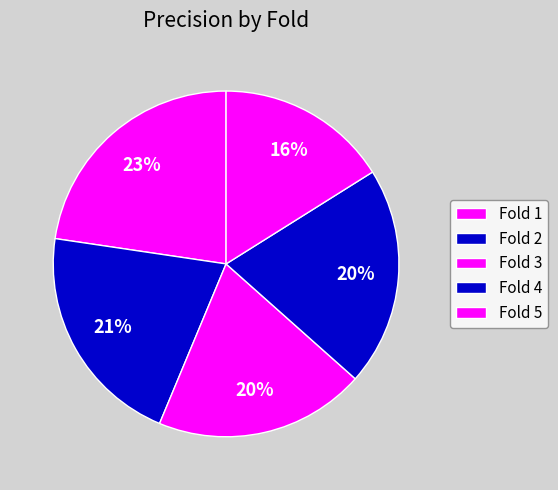

Does any single category account for the majority?

No